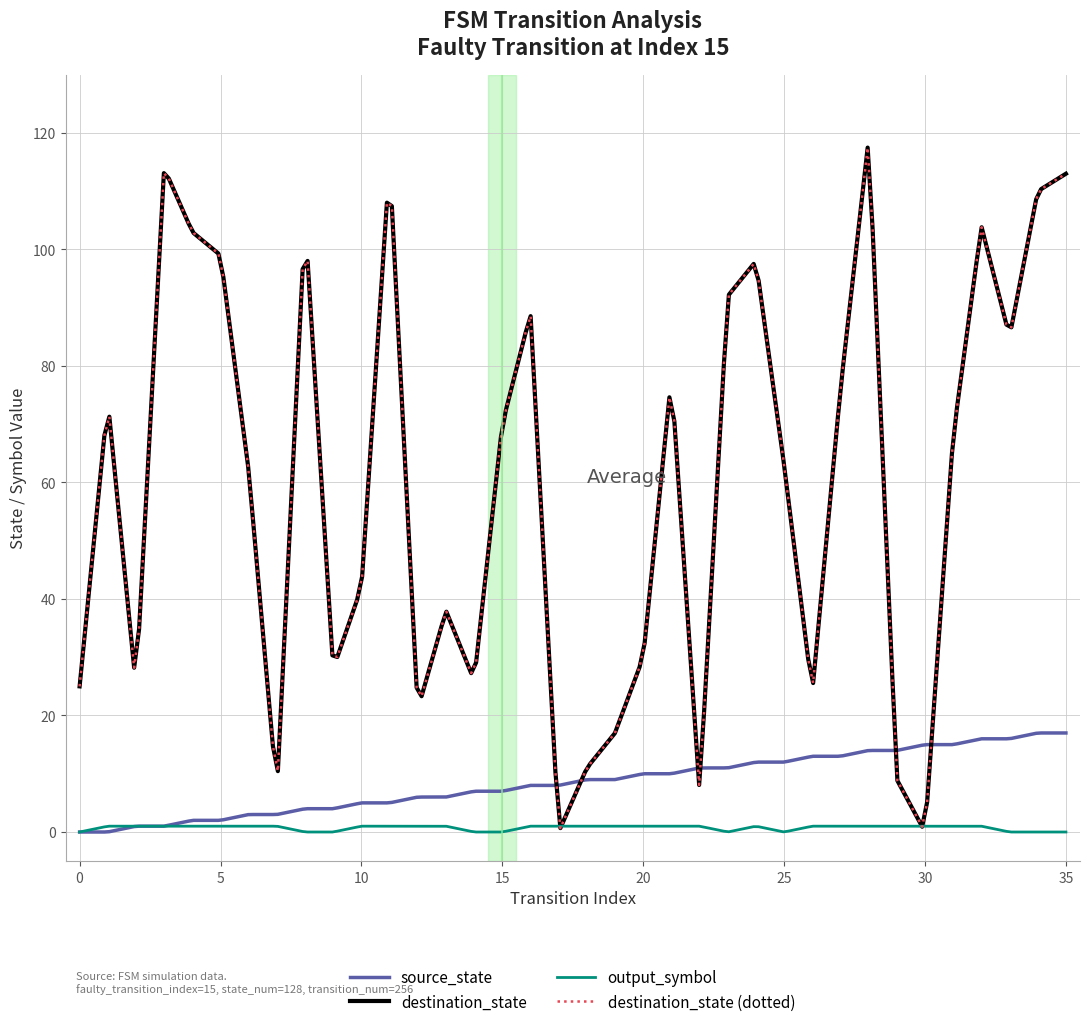

At how many categories does at least one series exceed 71?

16